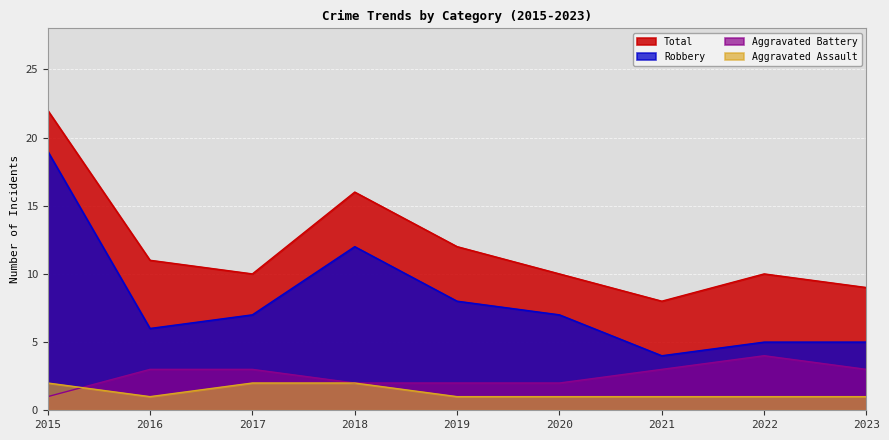

True or false: Aggravated Battery has a value of 1 at 2018.

False